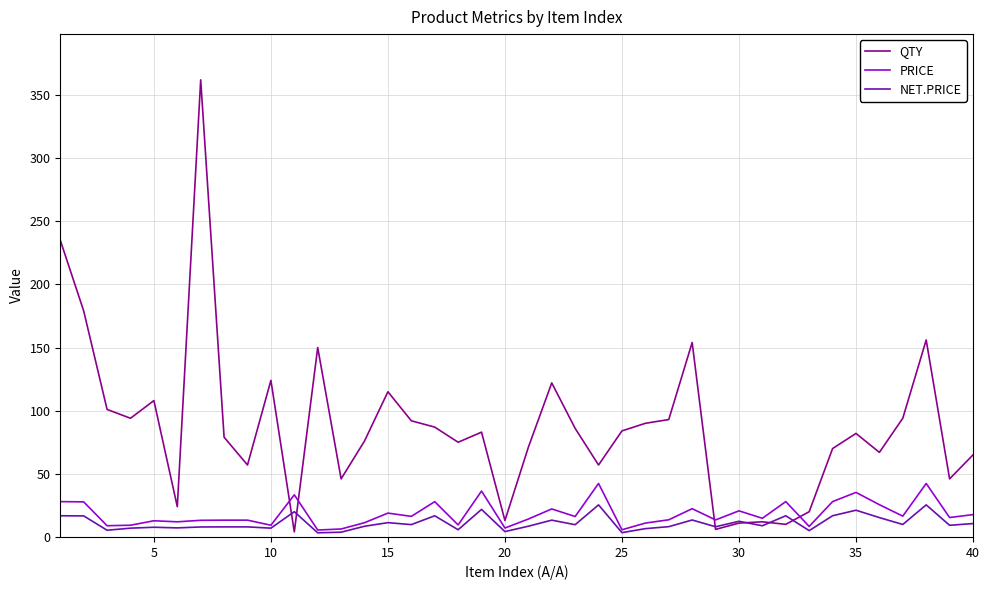

Which series has the largest range (max minus min)?

QTY